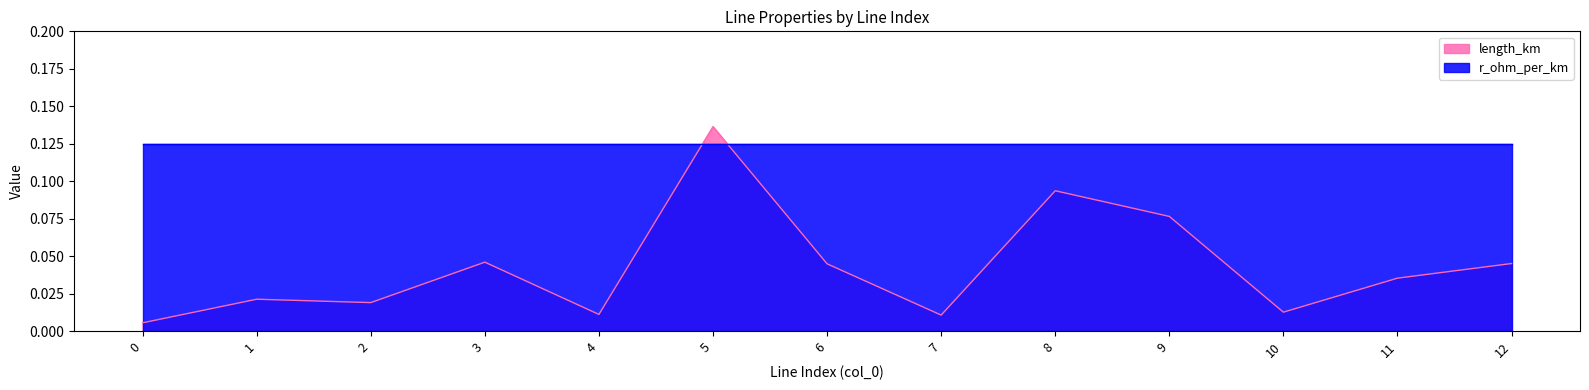

Where is the first local maximum?

1